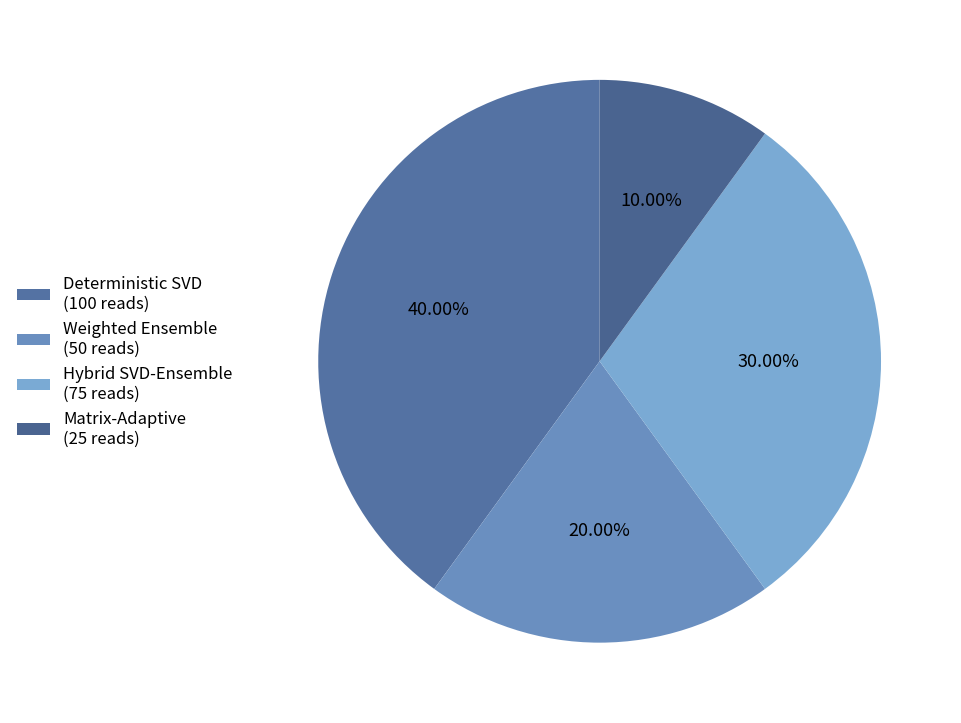

Combined, what portion of the pie is Hybrid SVD-Ensemble and Weighted Ensemble?

50.0%